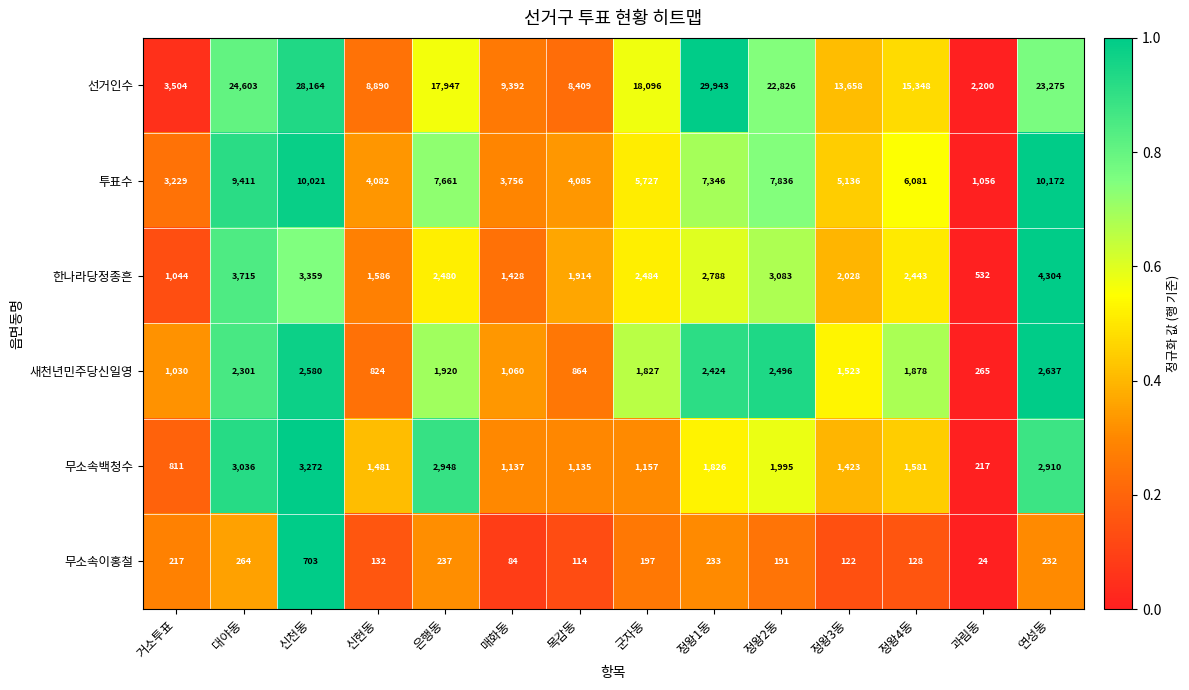

How many distinct data groups are displayed?

6